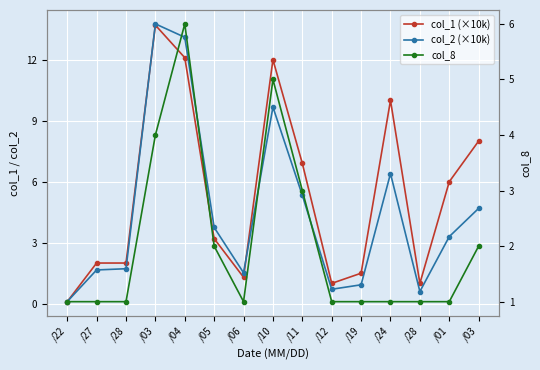

Count the number of data series in this chart.

3